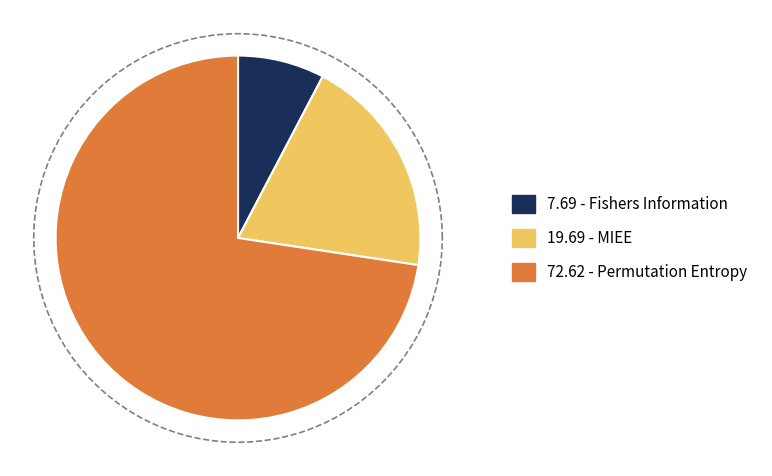

The MIEE slice represents 20% of the pie. True or false?

True